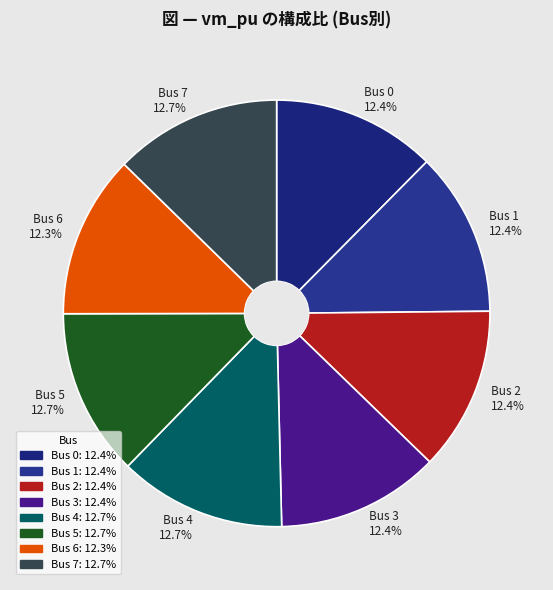

What is the total percentage of Bus 4 and Bus 6?

25.0%